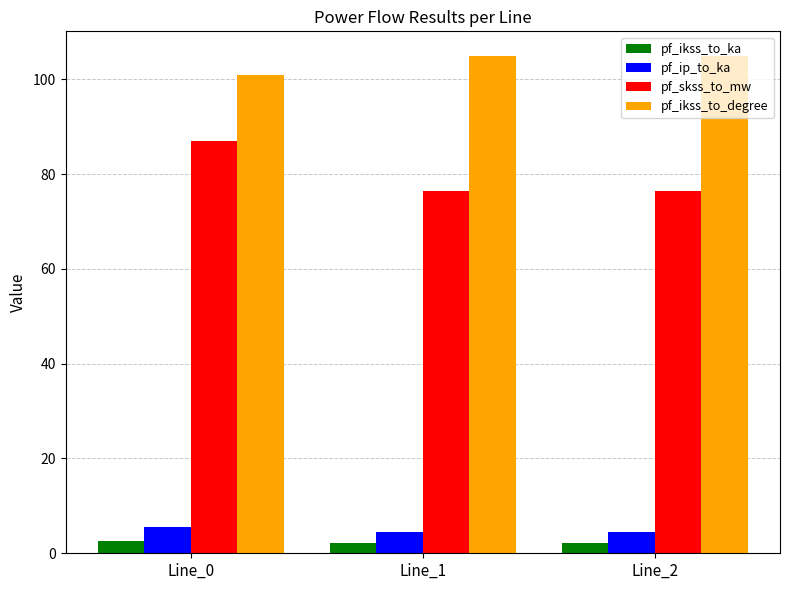

What is the greatest value displayed?

104.9